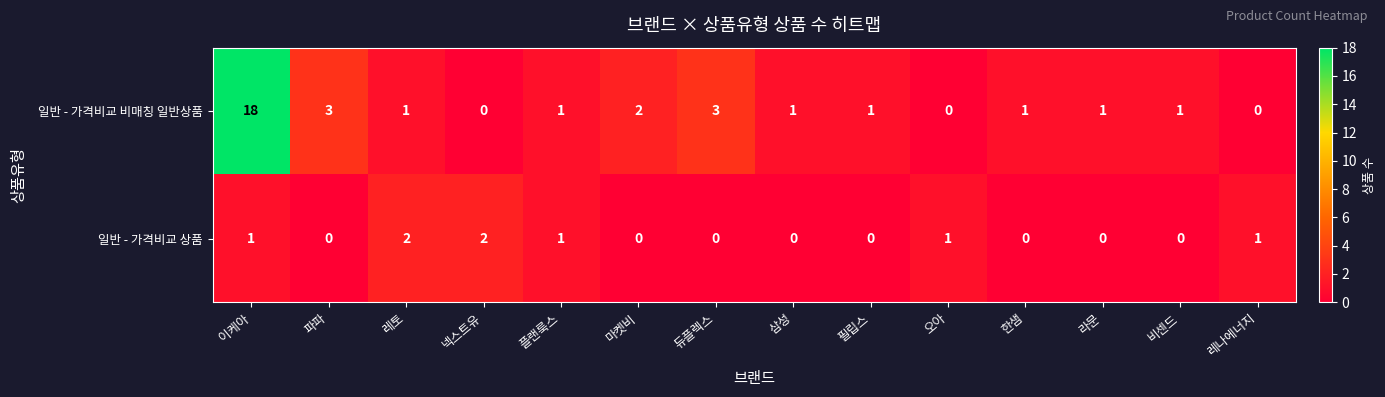

Reading left to right, transcribe all the data shown in this chart.

일반 - 가격비교 비매칭 일반상품: 18	3	1	0	1	2	3	1	1	0	1	1	1	0
일반 - 가격비교 상품: 1	0	2	2	1	0	0	0	0	1	0	0	0	1